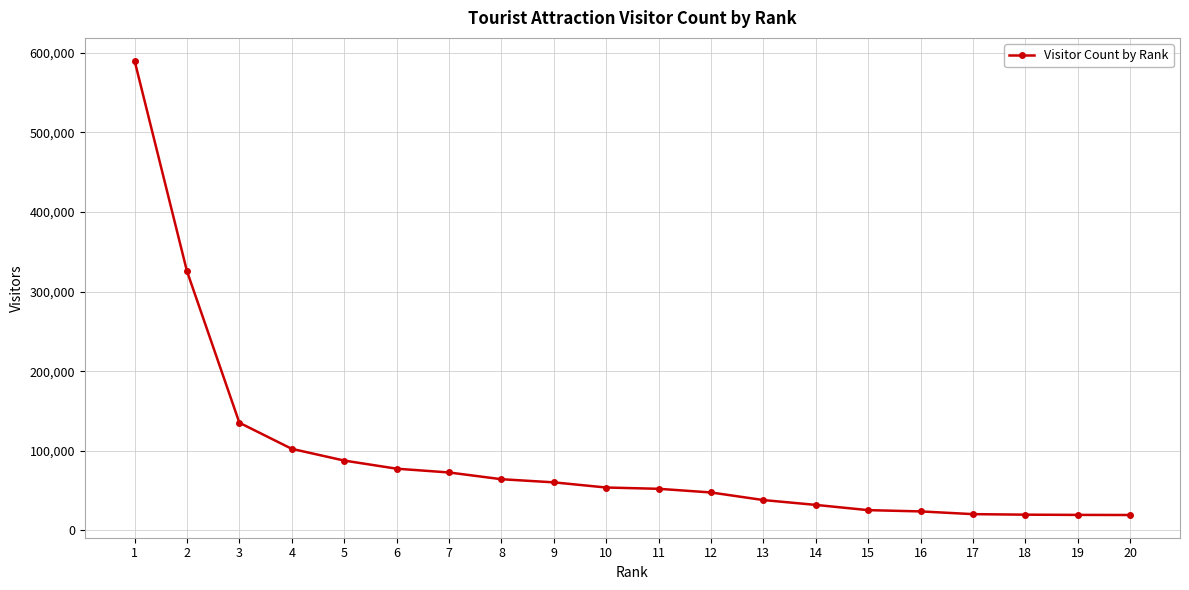

What value does the data have at 6, to the nearest 10?

77490